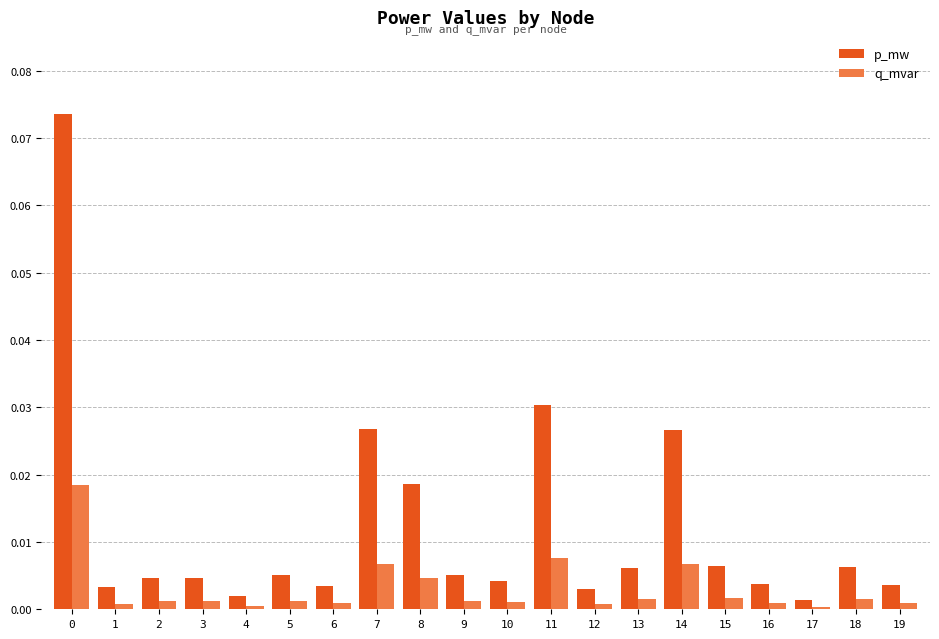

What are all the series names shown in the legend?

p_mw, q_mvar